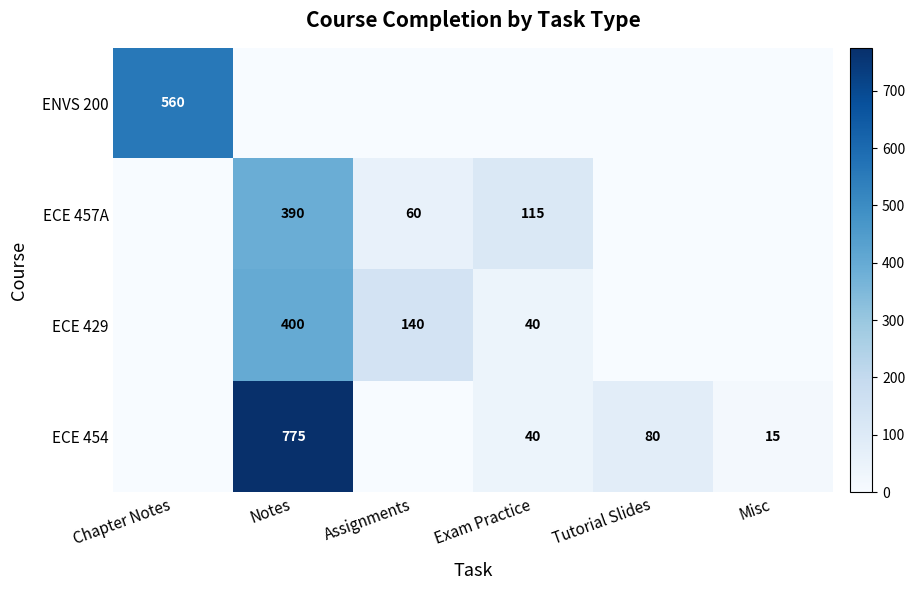

What is the sum of the ECE 454 values at Tutorial Slides and Misc?

95